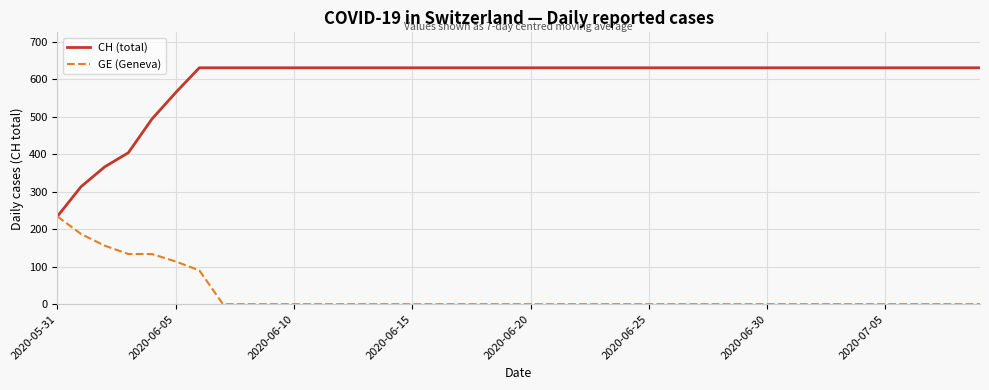

What is the maximum value shown in the chart?

631.0